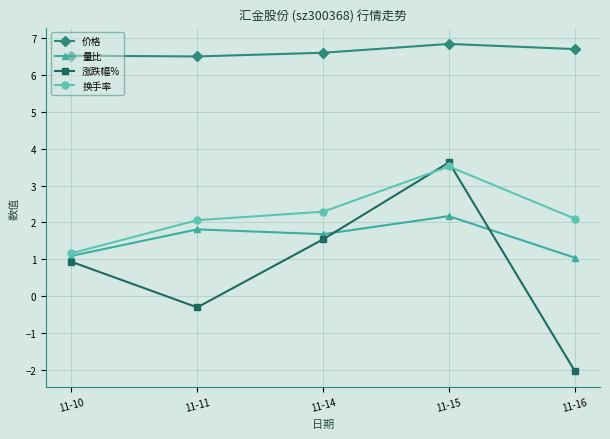

List the series in order of their peak value, highest first.

价格, 涨跌幅%, 换手率, 量比